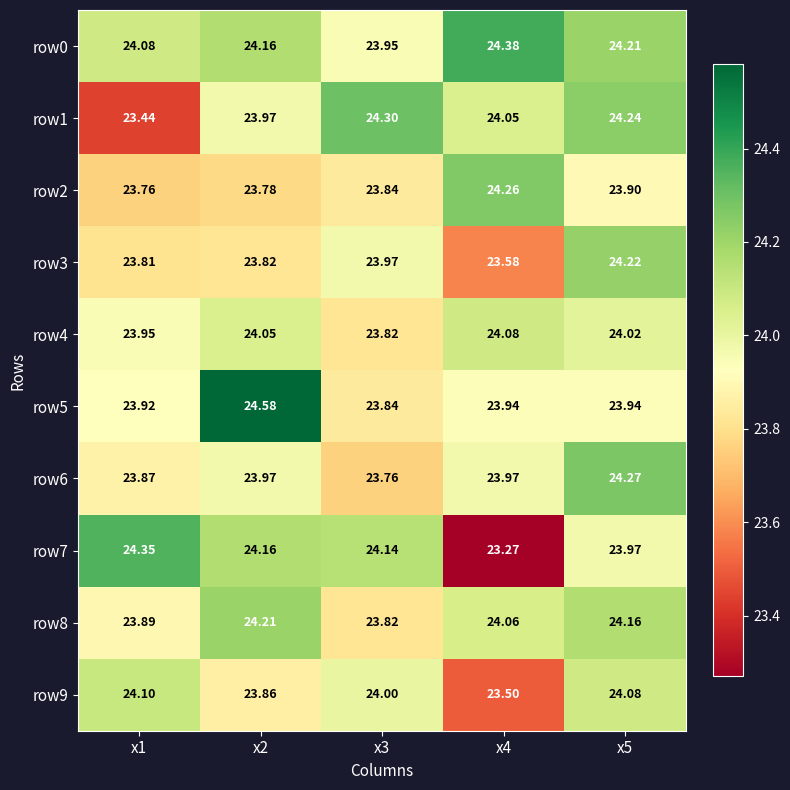

Which series has the largest total across all categories?

row0